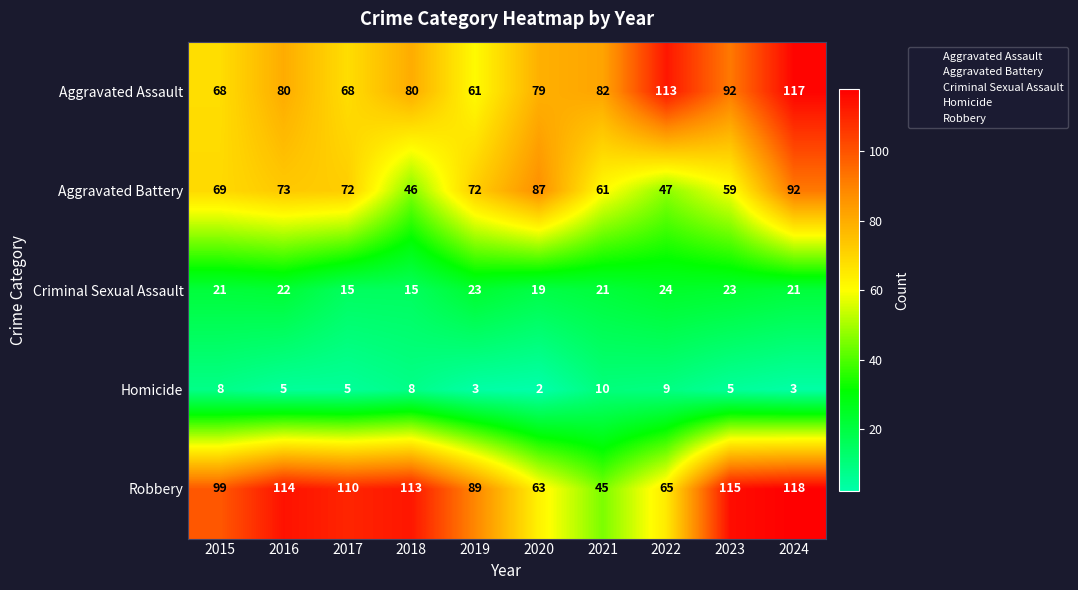

What value does the Robbery series have at 2017, to the nearest 10?

110